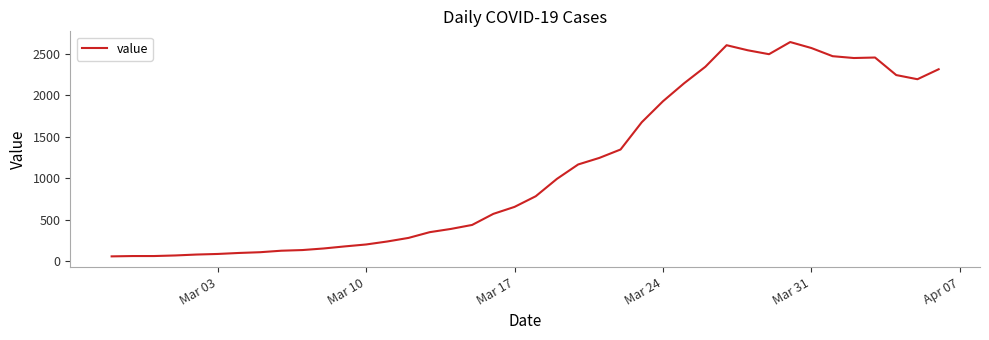

What is the greatest value displayed?

2638